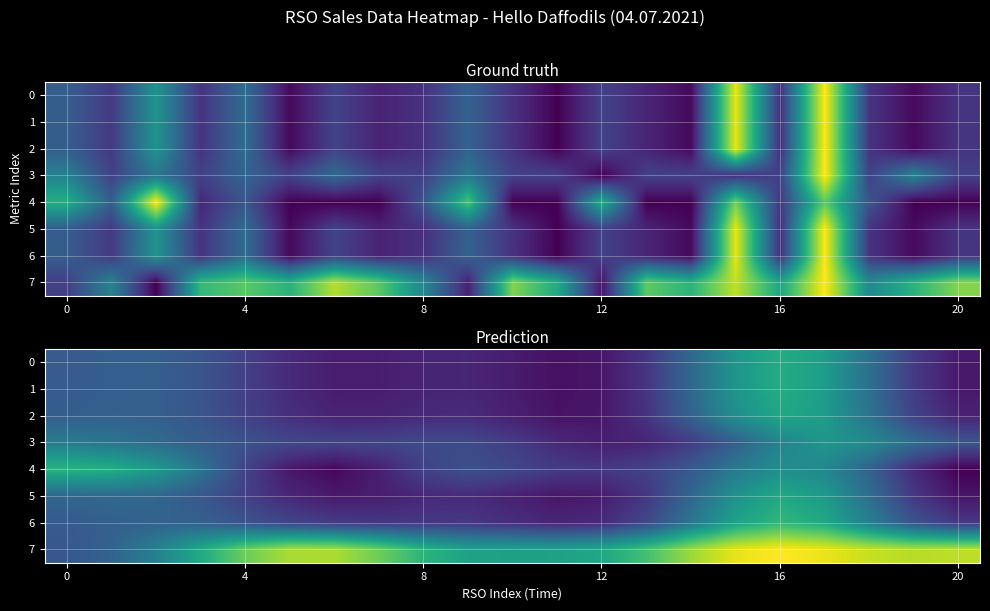

Which label corresponds to the smallest value in the chart?

20